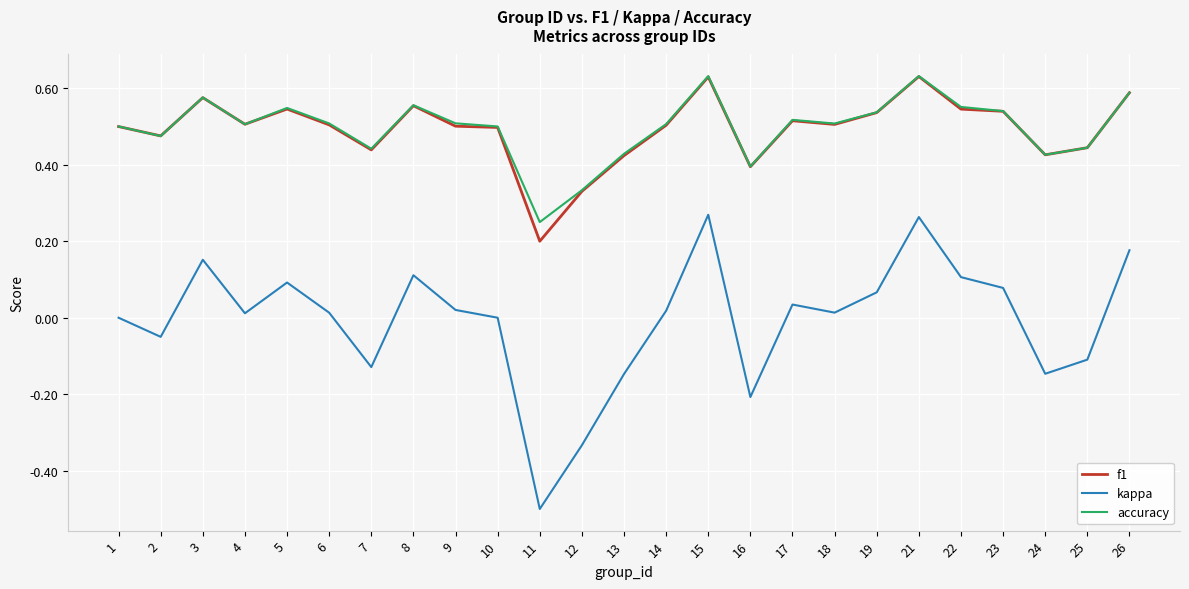

At which label does f1 reach its minimum?

11